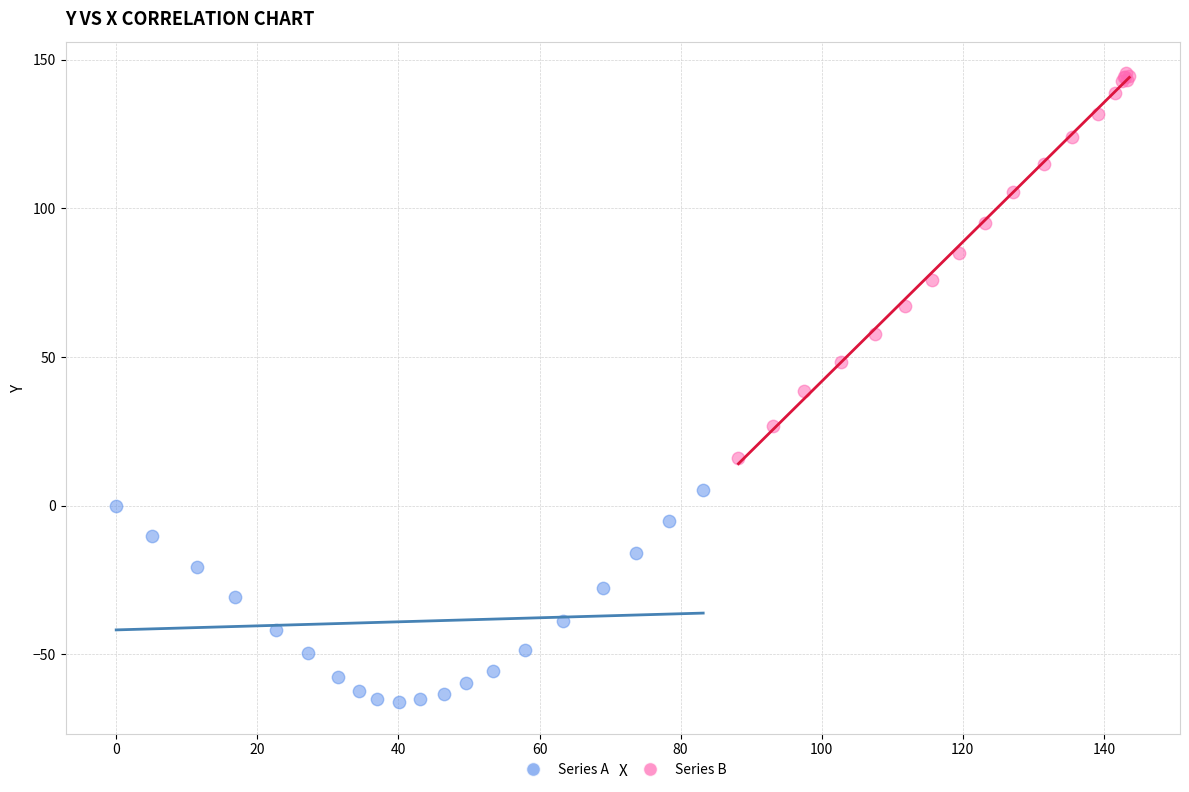

Which series reaches the minimum Y coordinate?

Series A